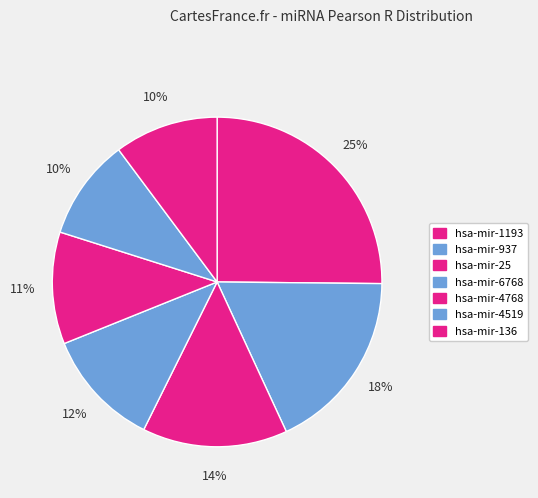

The hsa-mir-1193 slice represents 35% of the pie. True or false?

False